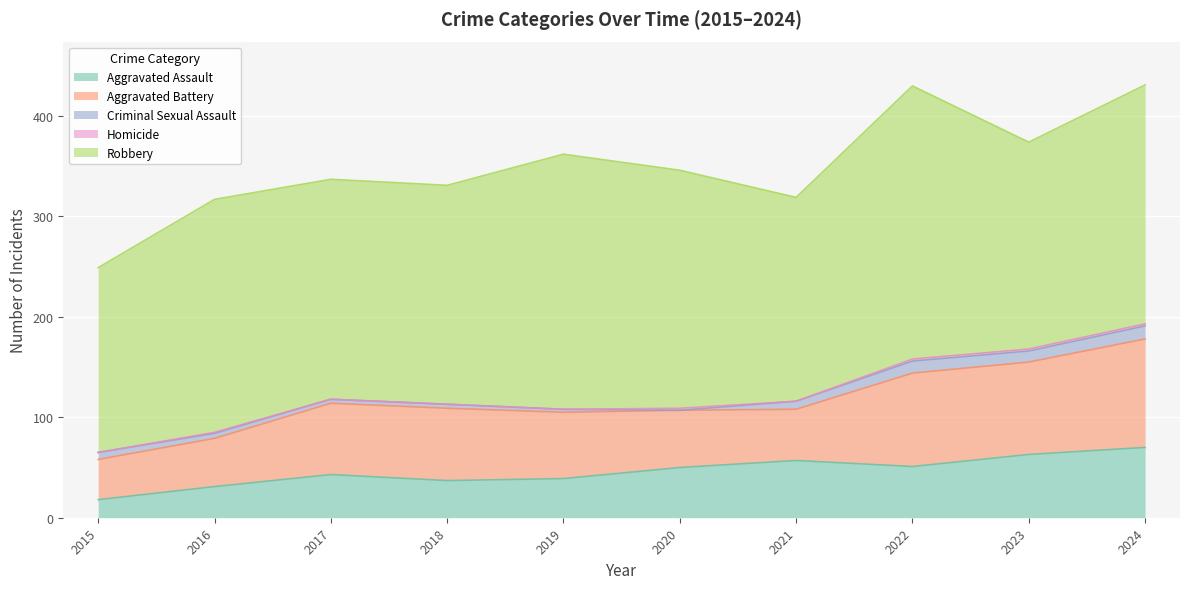

True or false: Aggravated Battery and Criminal Sexual Assault intersect in this chart.

False